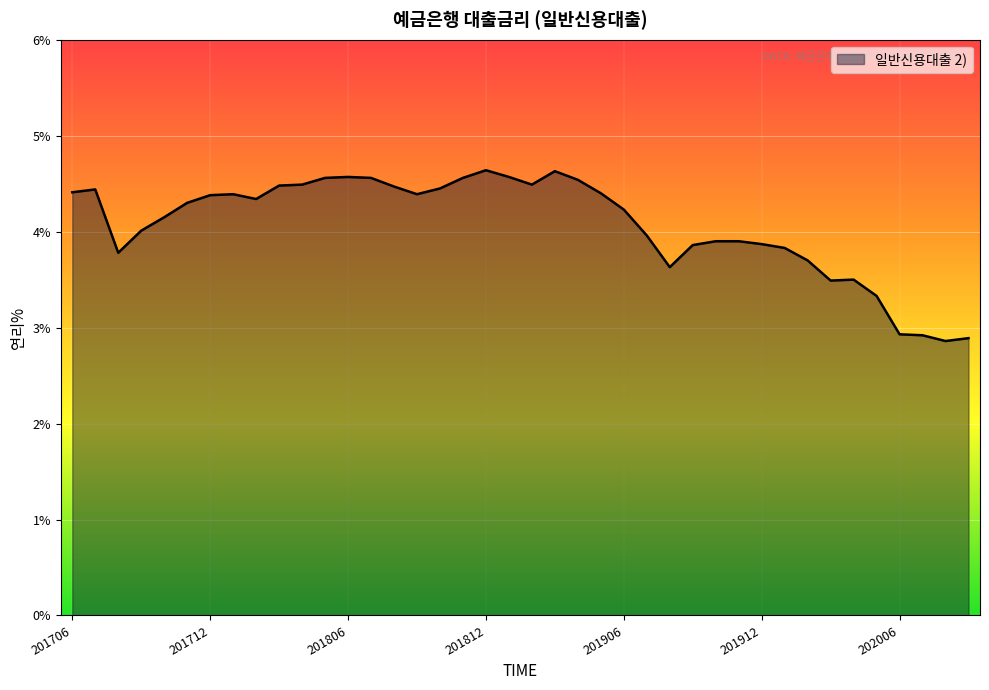

Count the number of data series in this chart.

1